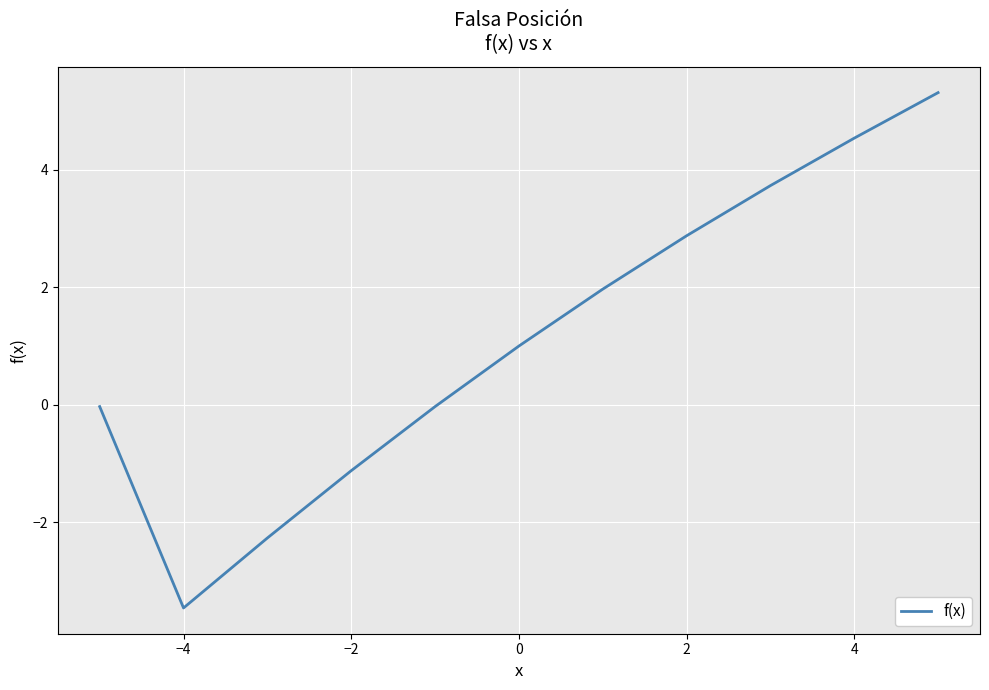

What is the difference between the maximum and minimum values?

8.8